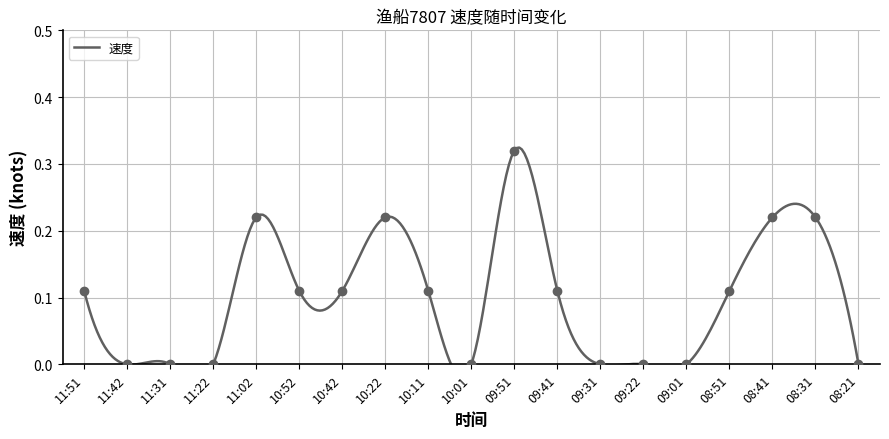

List the labels in order of value, smallest first.

11:42, 11:31, 11:22, 10:01, 09:31, 09:22, 09:01, 08:21, 11:51, 10:52, 10:42, 10:11, 09:41, 08:51, 11:02, 10:22, 08:41, 08:31, 09:51